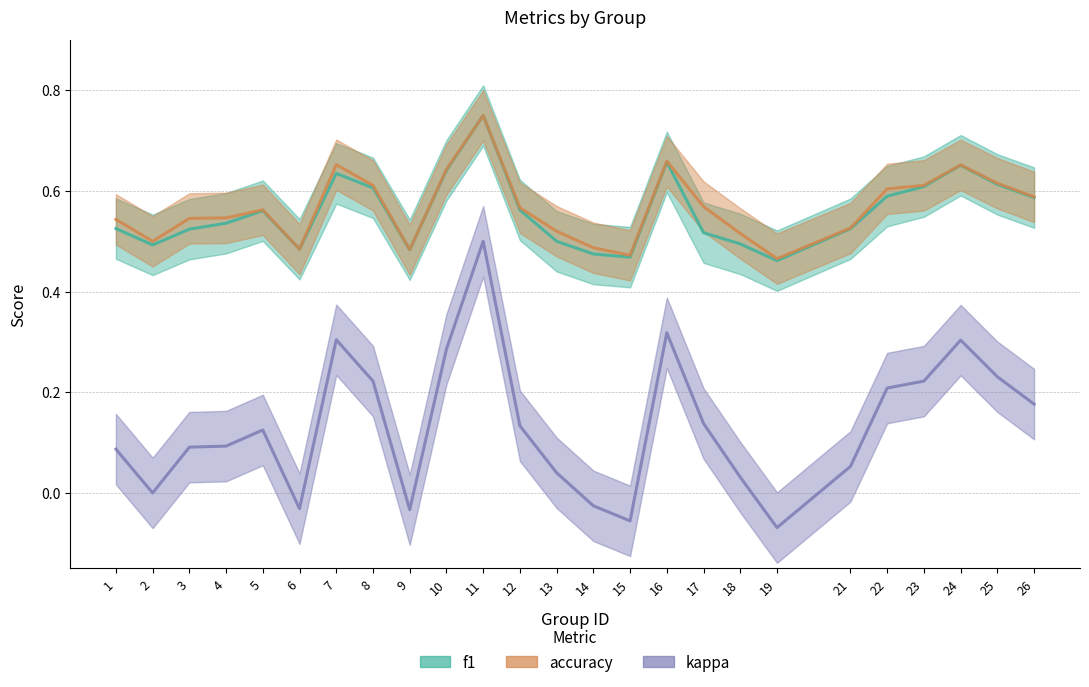

What value does the f1 series have at 19?

0.5